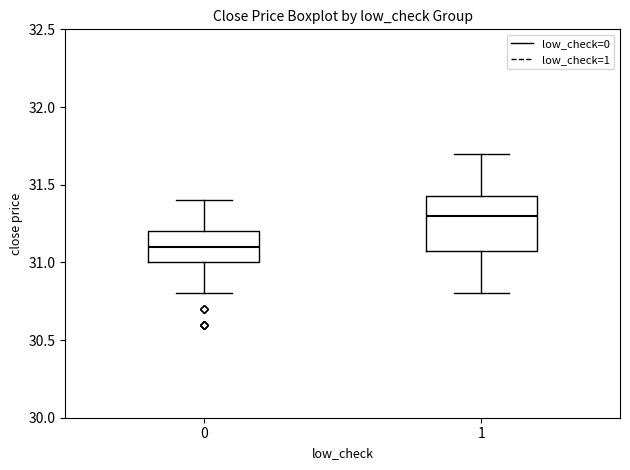

Comparing the boxes themselves (not the whiskers), which one is the tallest?

1